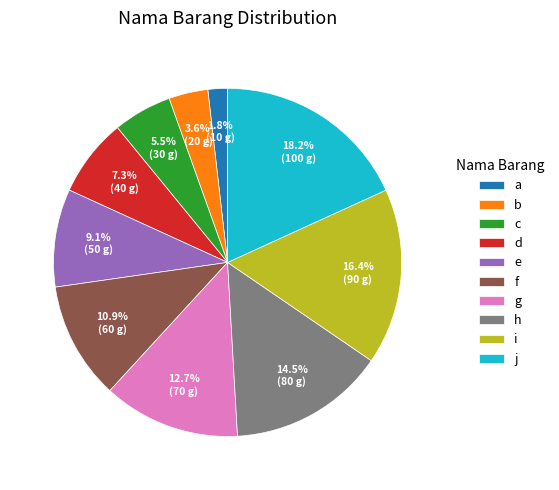

Count the number of slices in the pie.

10